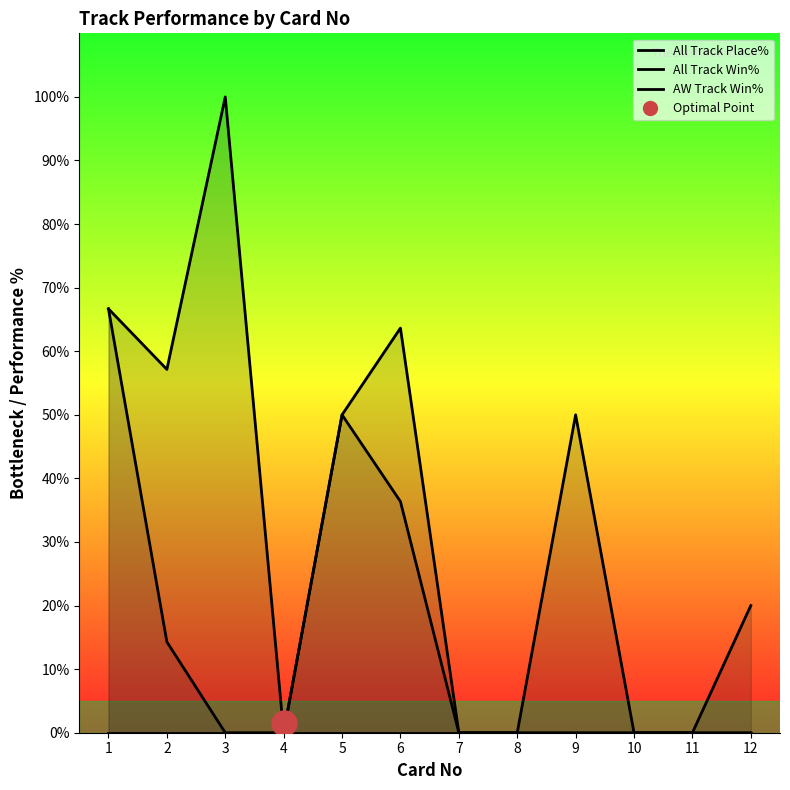

Rank the series at 10 from lowest to highest value.

All Track Place%, All Track Win%, AW Track Win%